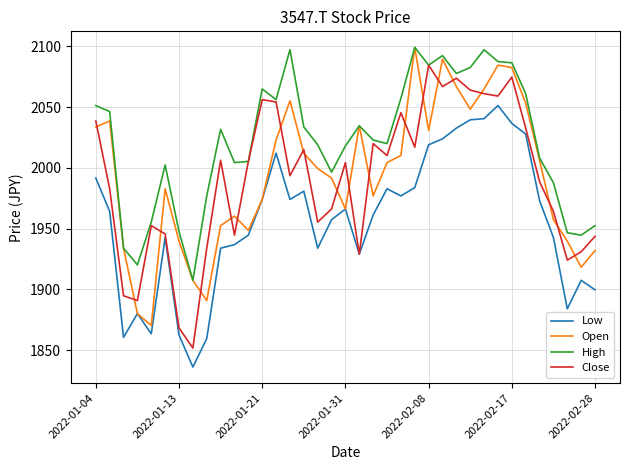

What is the difference between the maximum and second lowest values in the High series?

179.1